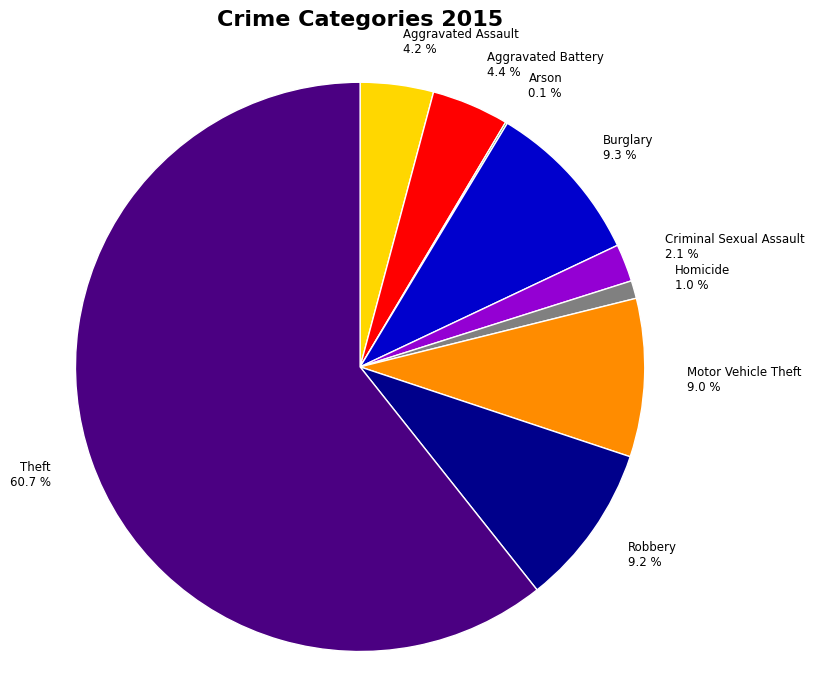

Is the sum of Criminal Sexual Assault and Homicide greater than half?

No